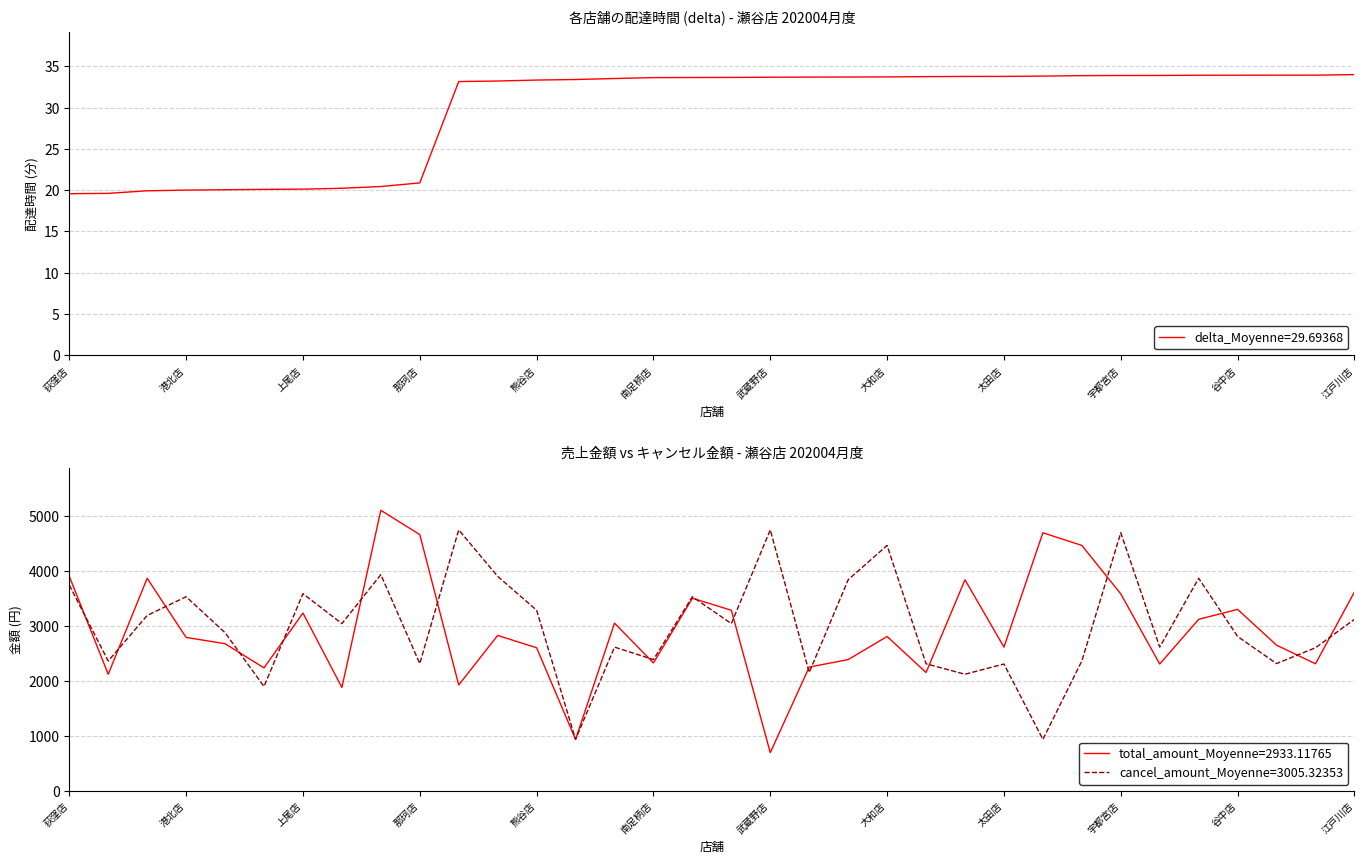

Is the value of cancel_amount at 神奈川店 greater than the value of delta at 栄店?

Yes